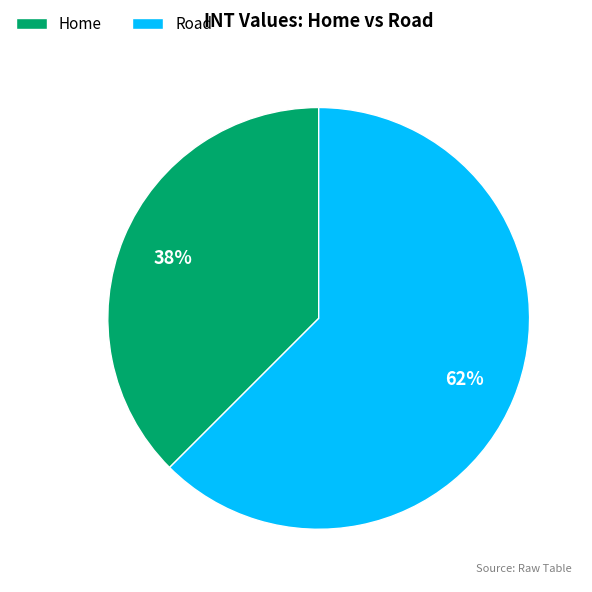

Which slice is the largest?

Road